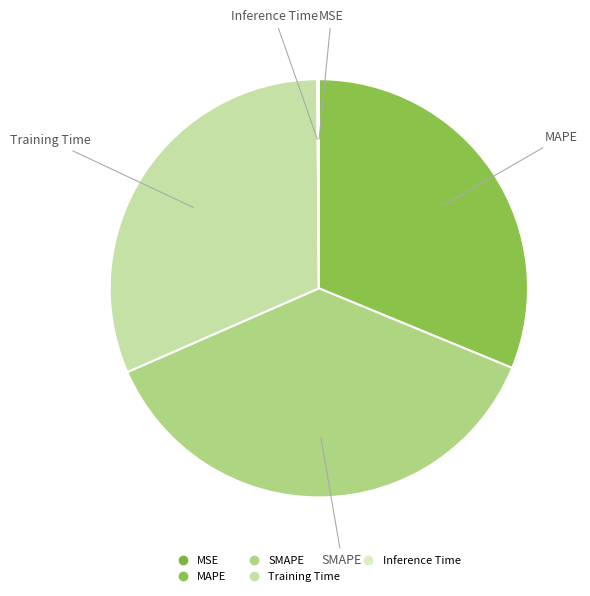

How many segments does this pie chart have?

5